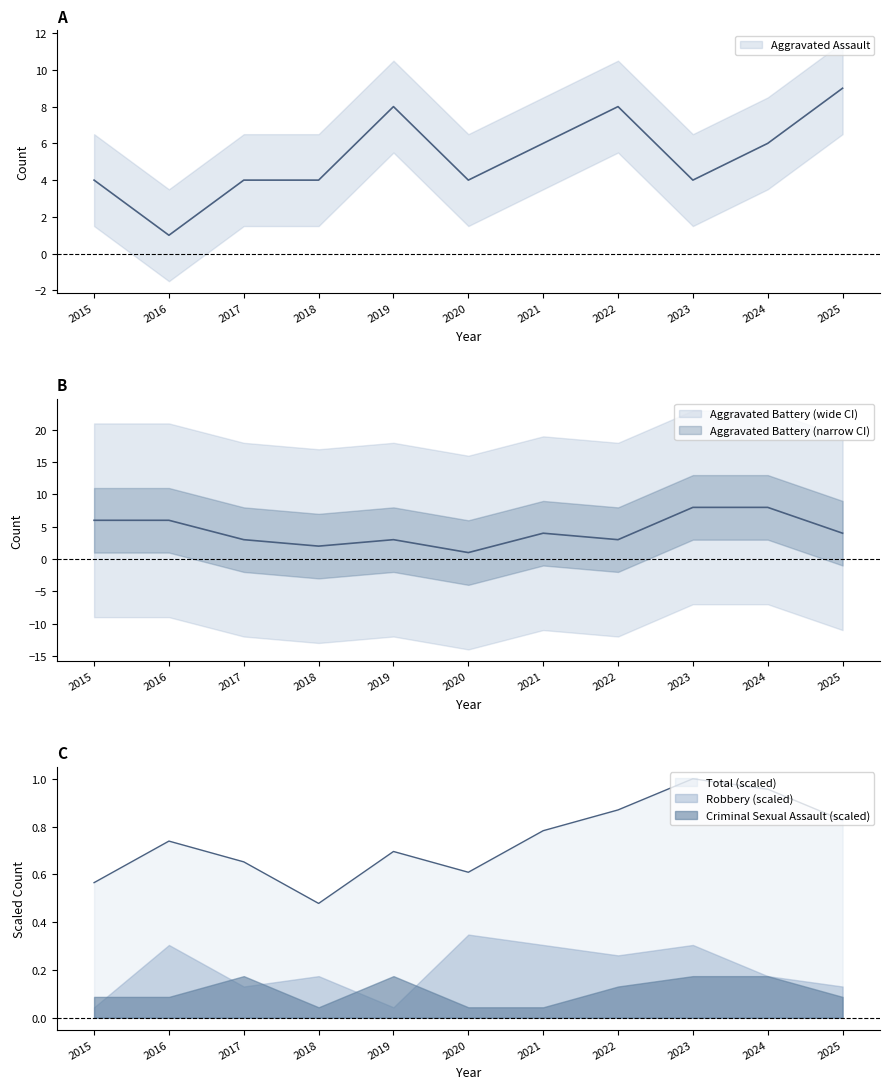

What is the average value of the Aggravated Battery series?

4.4